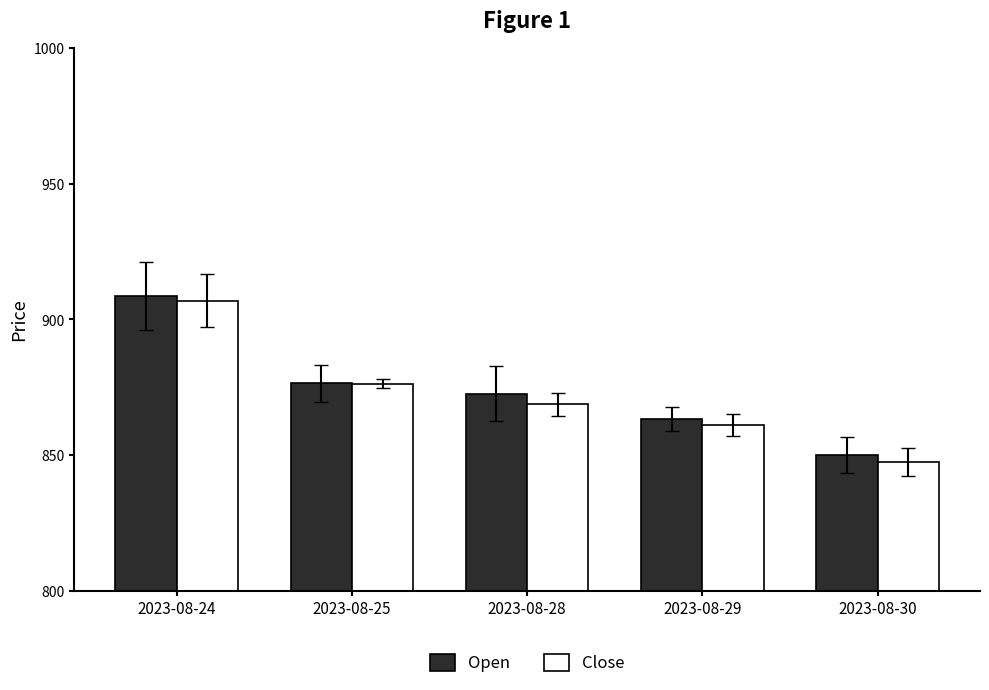

True or false: Open has a value of 872.6 at 2023-08-28.

True